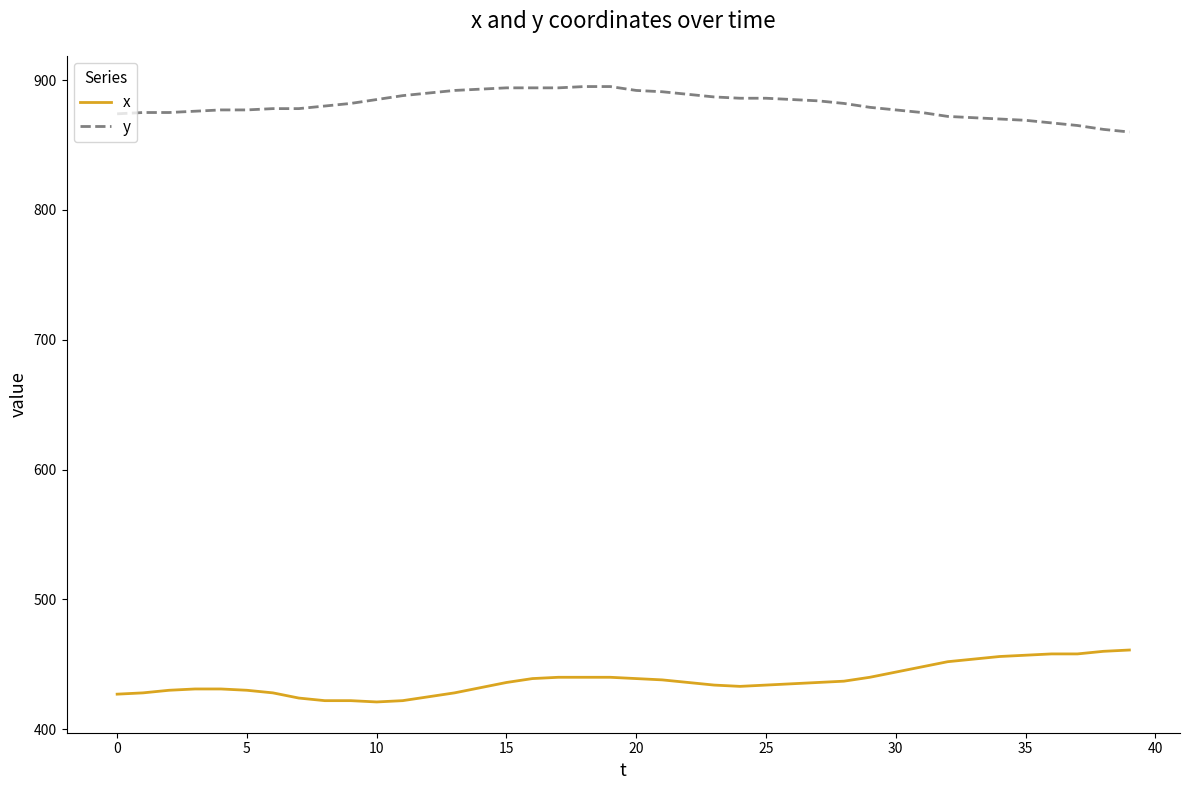

What is the minimum value shown in the chart?

421